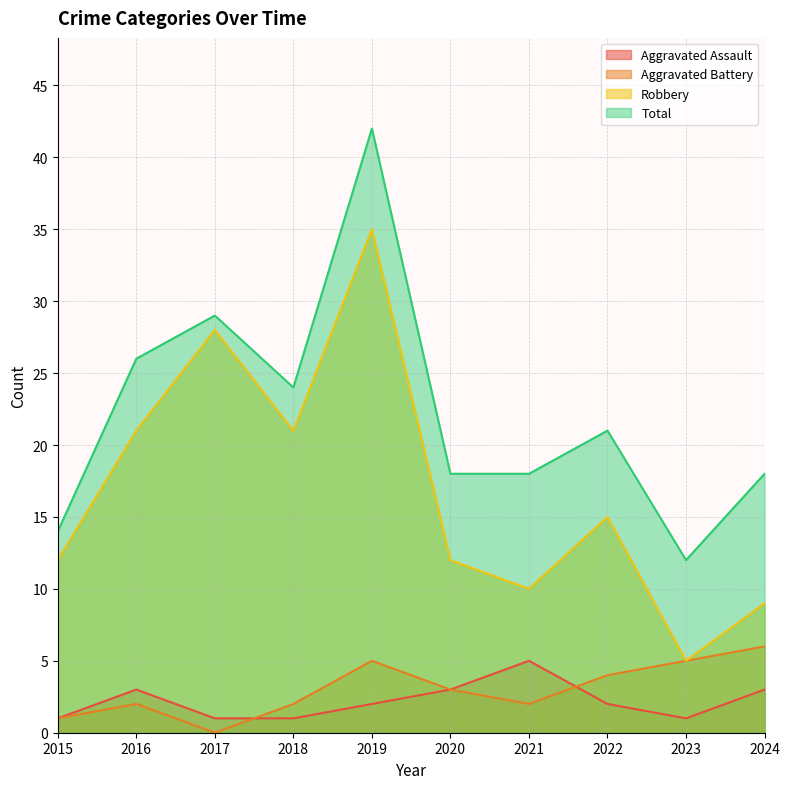

What is the total value across all series at 2022?

42